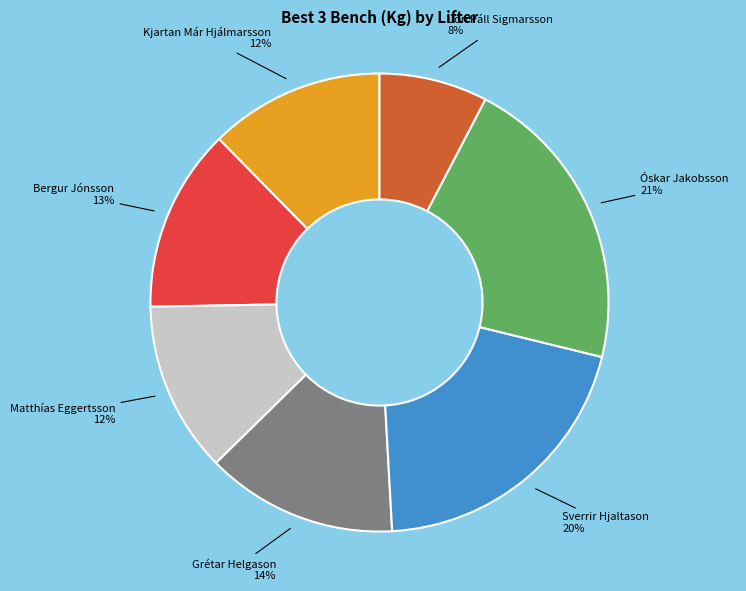

To the nearest percent, what is the average slice percentage?

14%